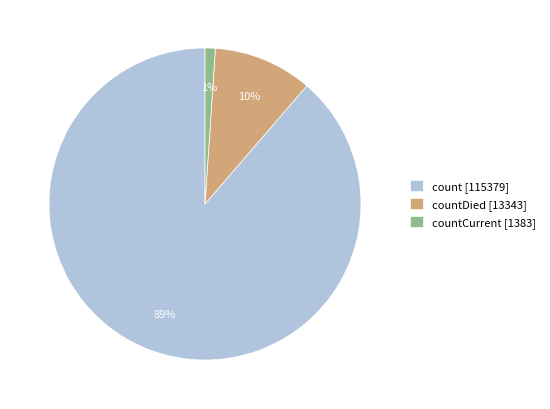

Rank the categories by value from highest to lowest.

count [115379], countDied [13343], countCurrent [1383]